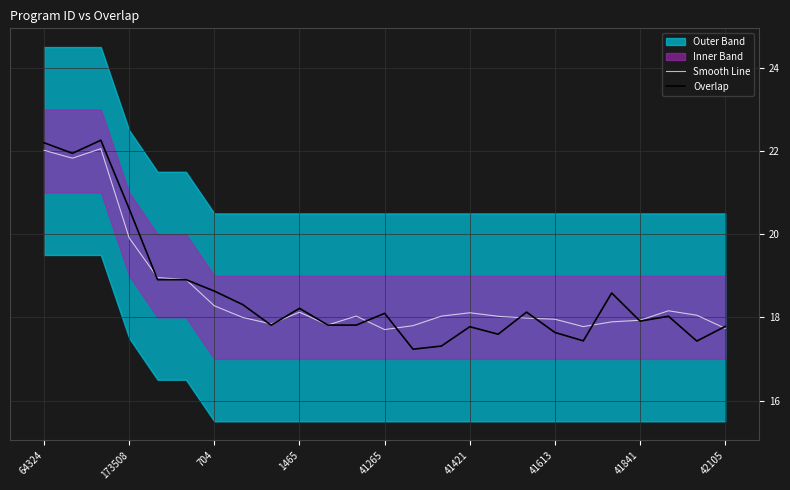

What is the minimum value for Overlap?

17.2